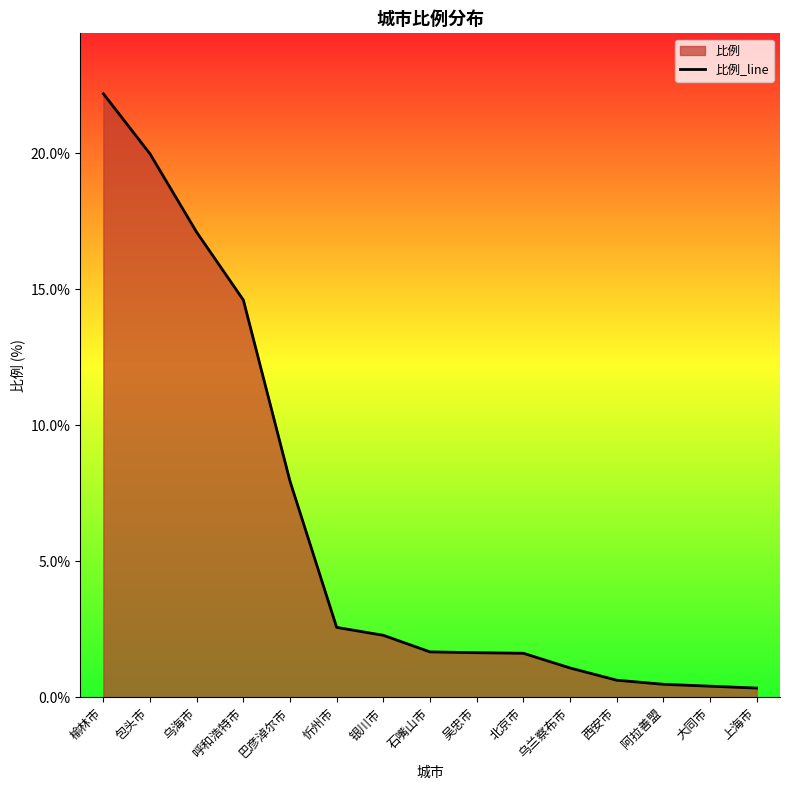

How many lines are shown in the chart?

1